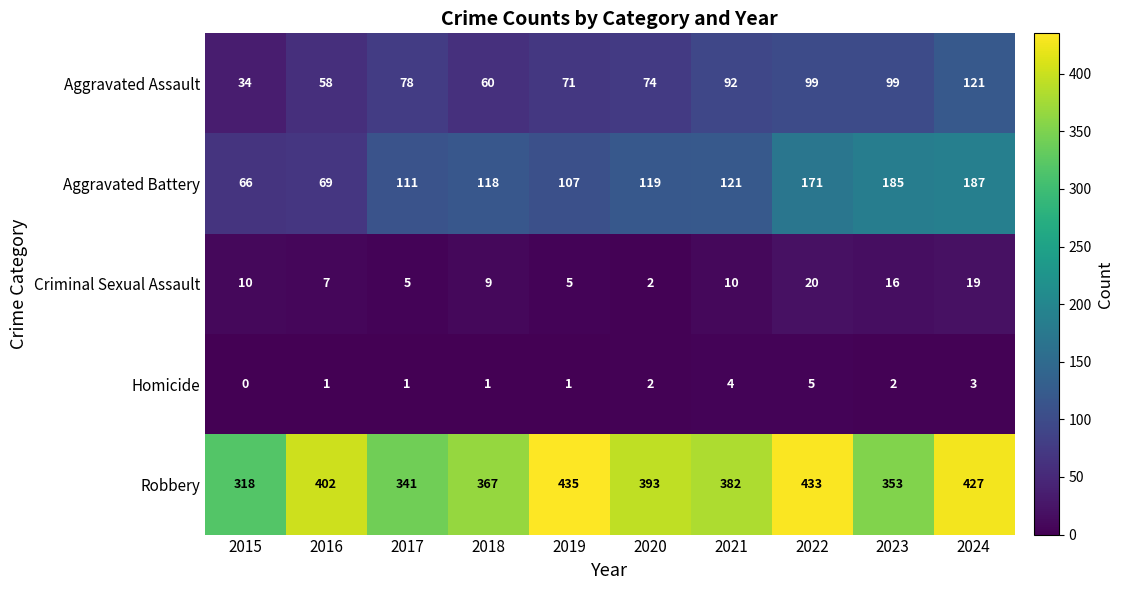

At which category does the chart reach its minimum across all series?

2015